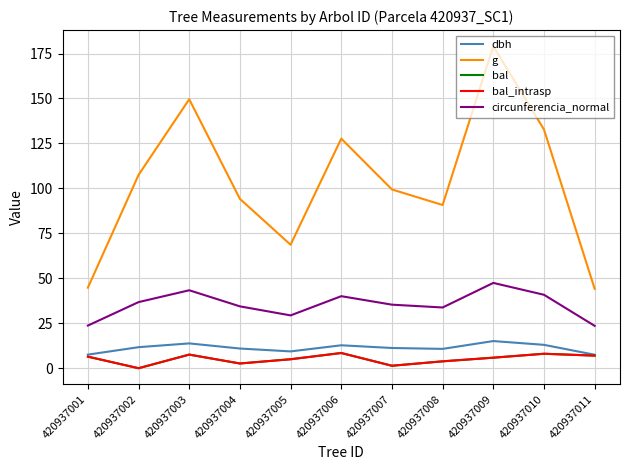

Does the chart display data point markers on the line(s)?

No